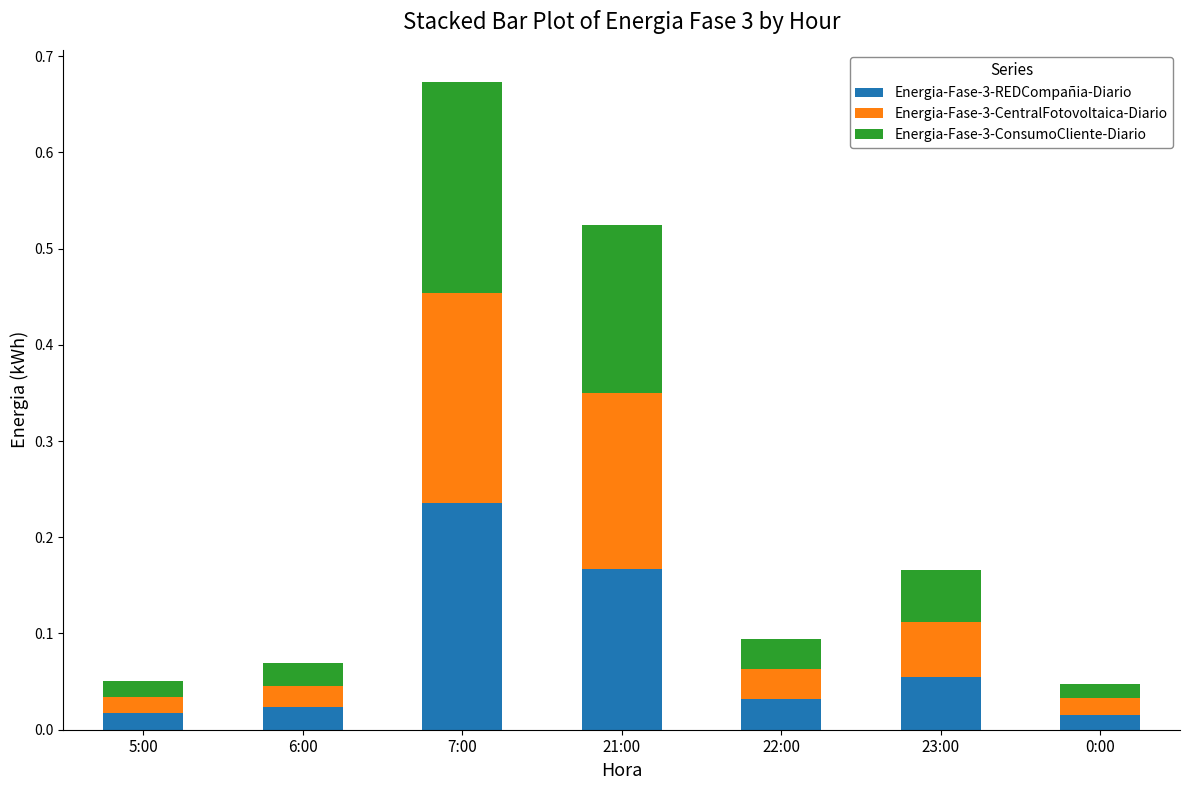

What are all the series names shown in the legend?

Energia-Fase-3-REDCompañia-Diario, Energia-Fase-3-CentralFotovoltaica-Diario, Energia-Fase-3-ConsumoCliente-Diario